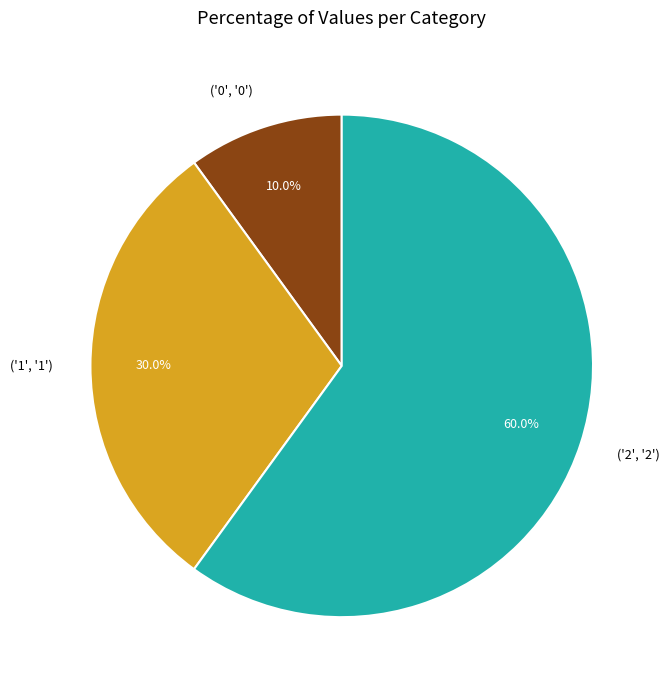

Rank the categories by value from lowest to highest.

('0', '0'), ('1', '1'), ('2', '2')